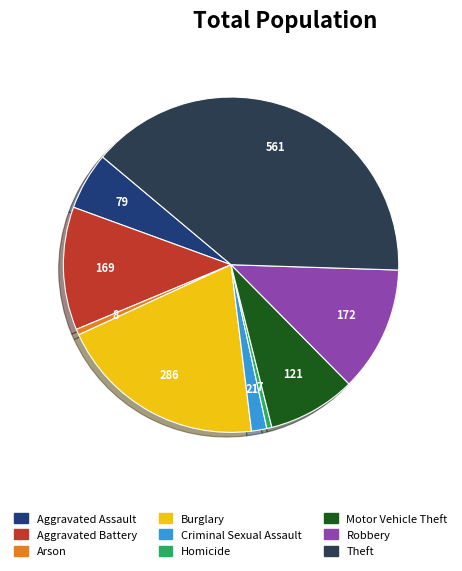

Combined, do Robbery and Aggravated Battery account for over 50%?

No